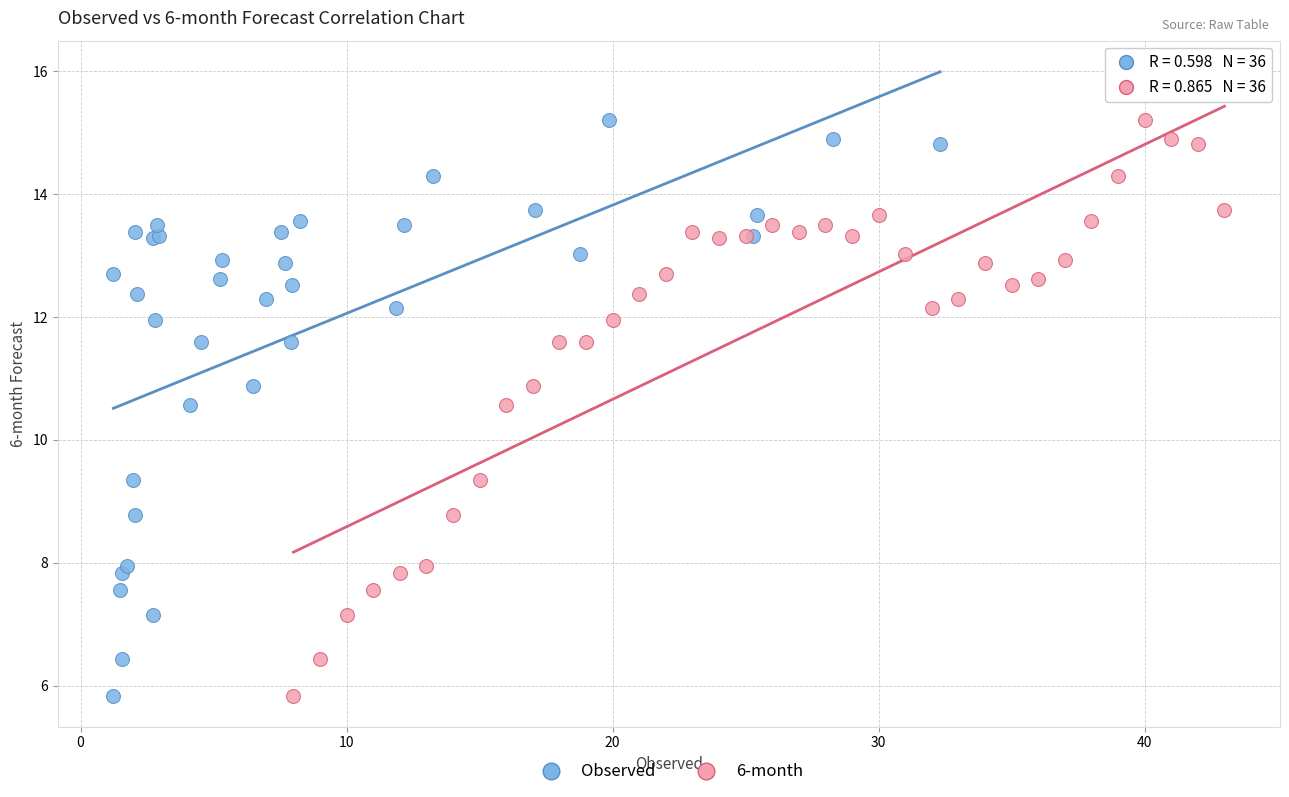

What are all the series names shown in the legend?

Observed, 6-month